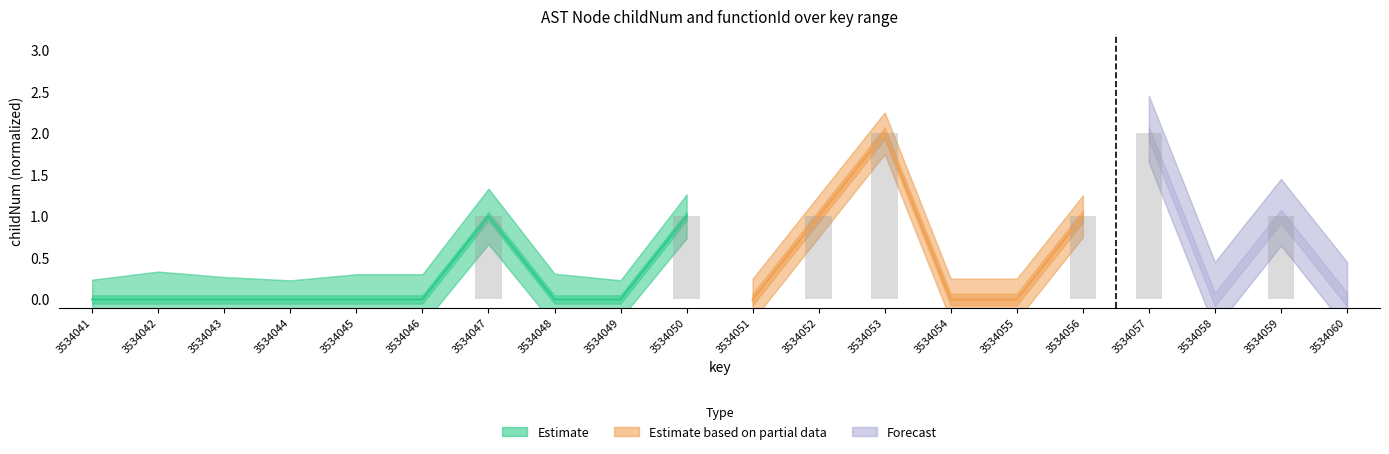

The chart shows a value of 1.1 at 3534058. True or false?

False